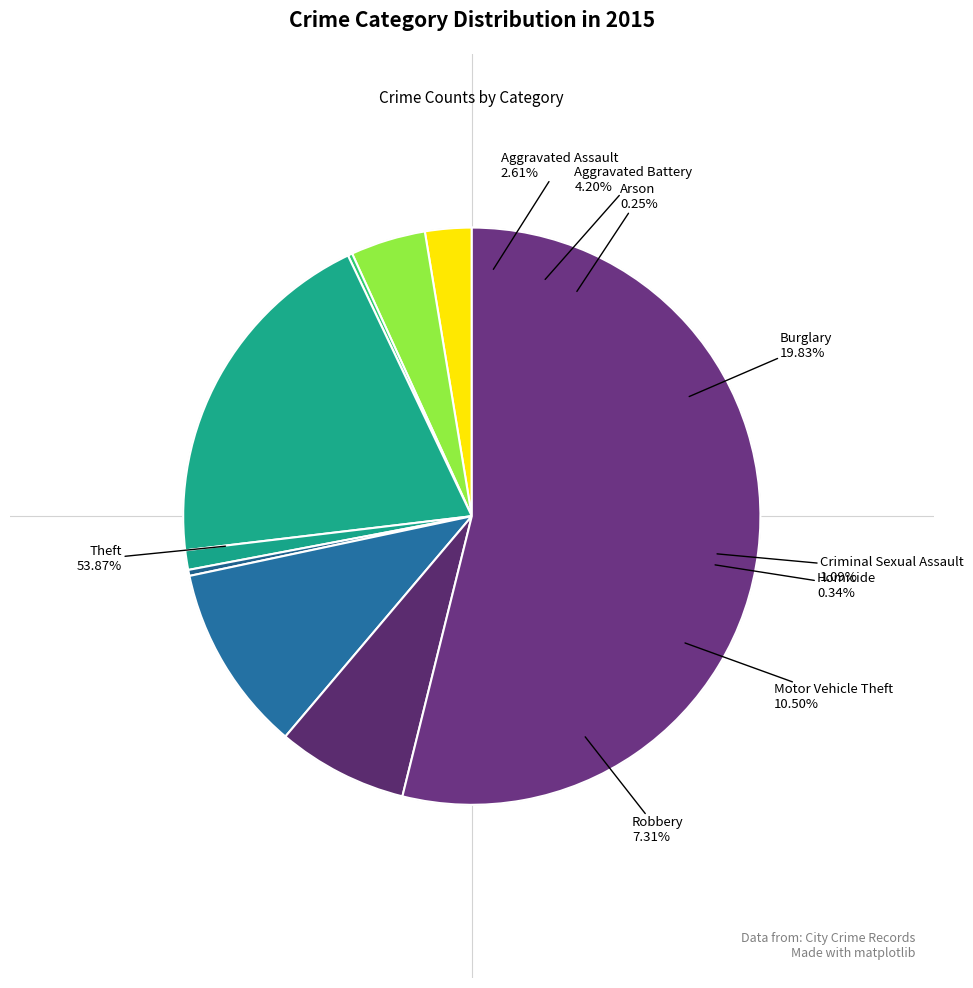

Which slice represents more than half of the pie?

Theft